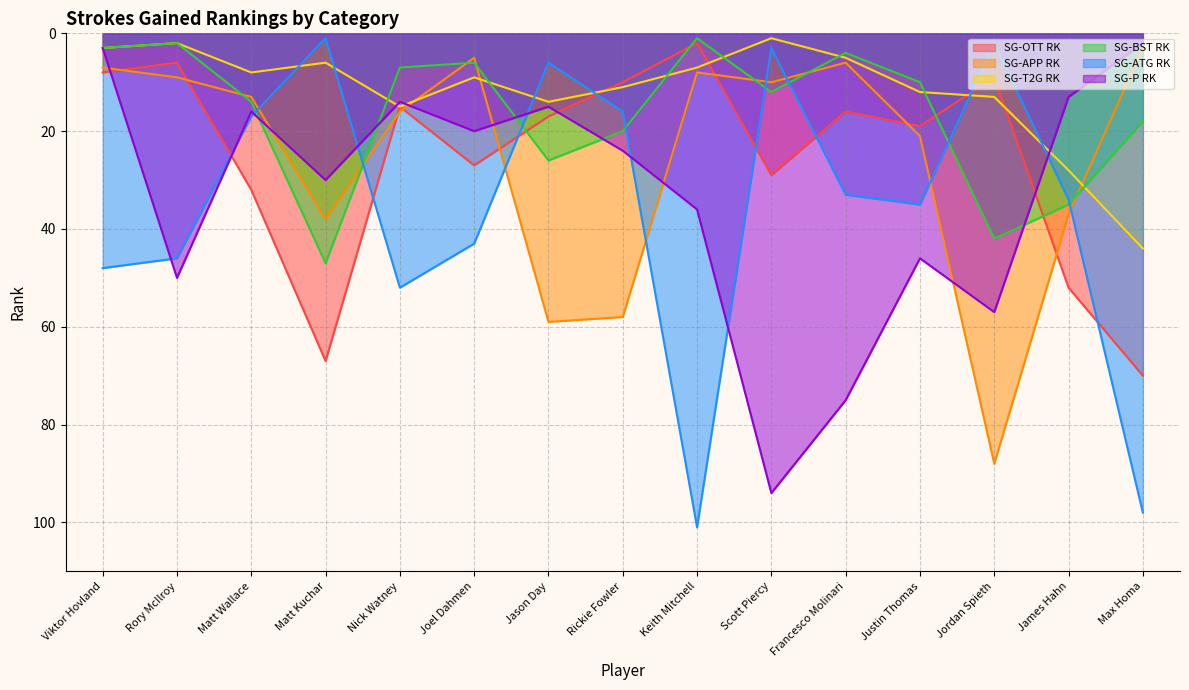

How many interior local peaks does the SG-P RK series have?

5